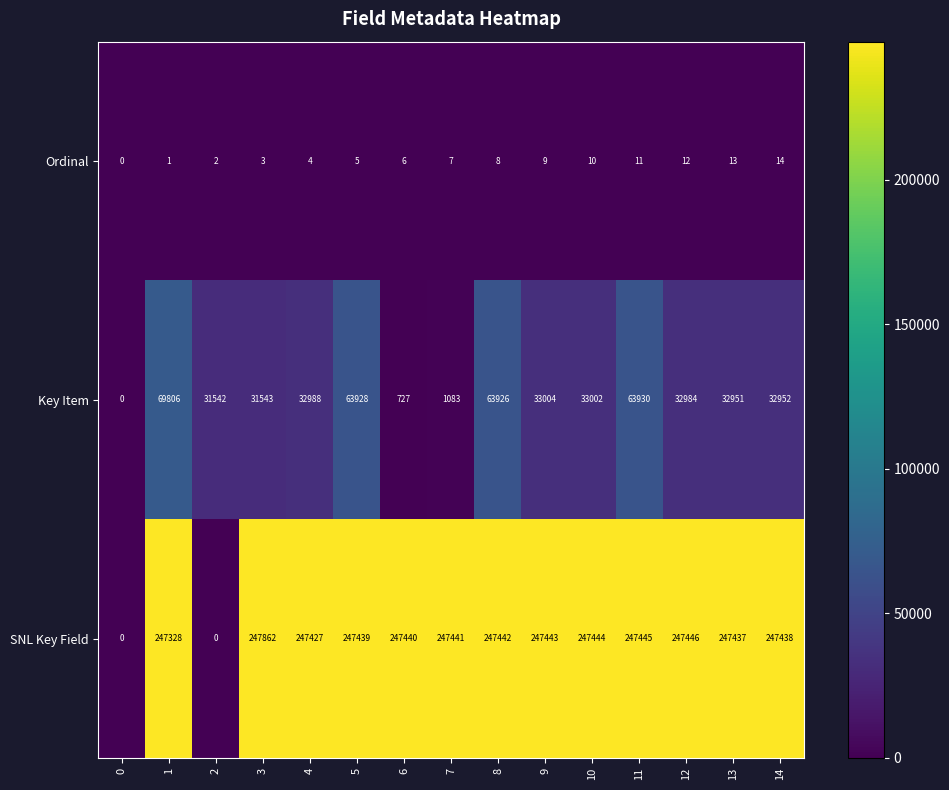

The SNL Key Field series shows 393881 at 12. True or false?

False